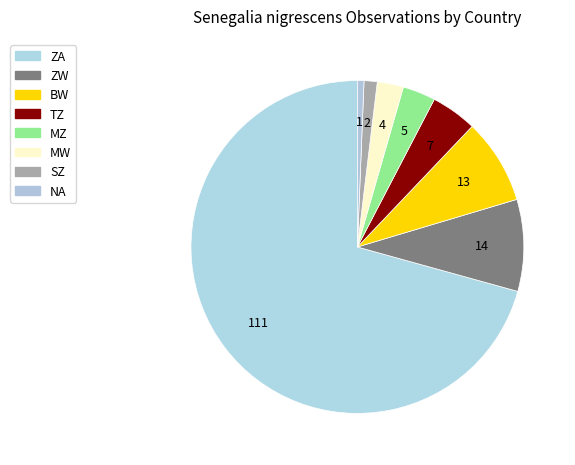

What percentage is NOT represented by SZ?

98.7%